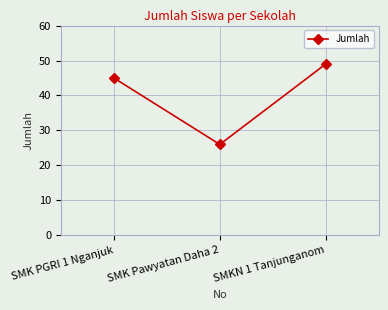

What position from the left is SMK Pawyatan Daha 2?

2